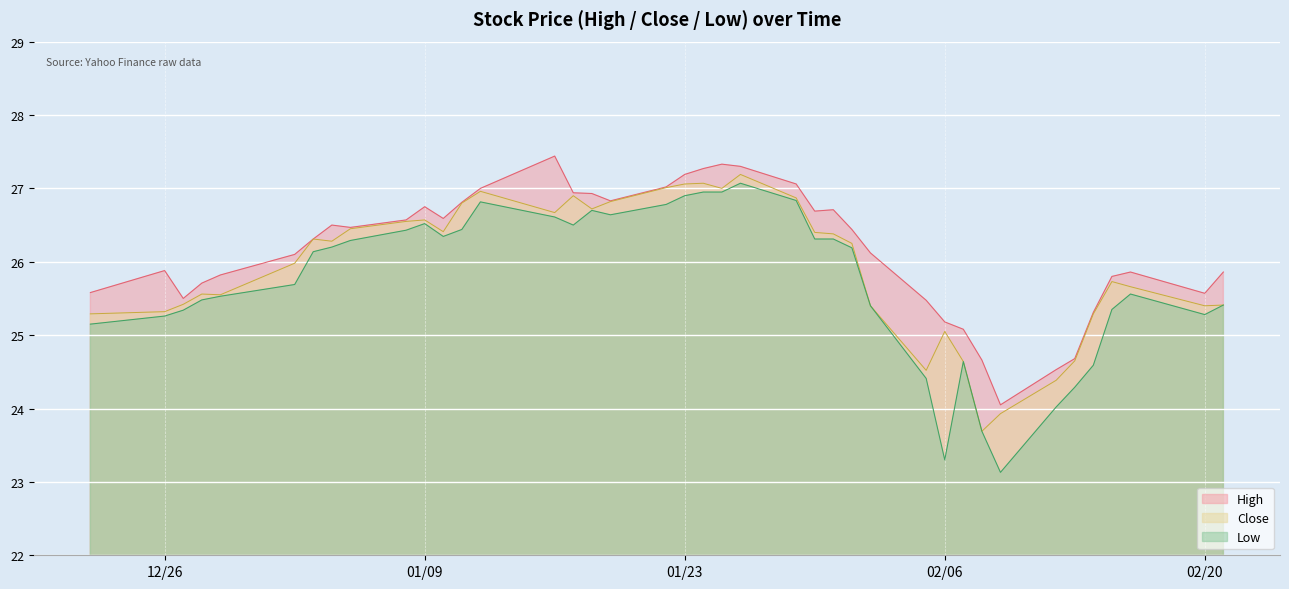

Which has a higher value, 2018-01-16 or 2018-01-22?

2018-01-16